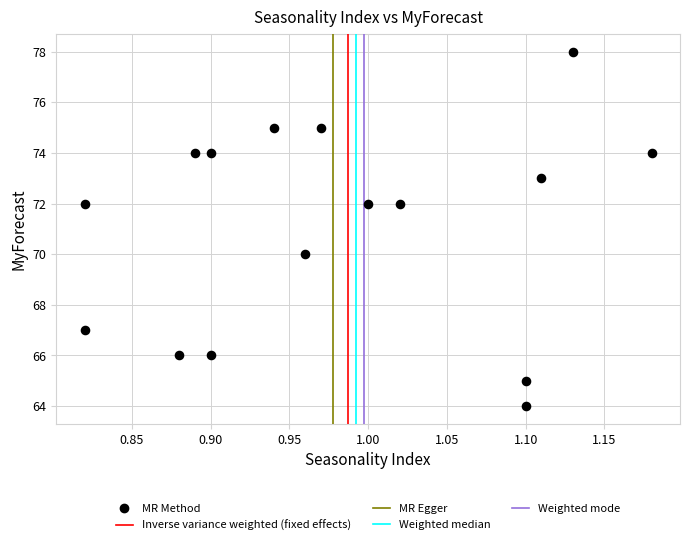

What is the range of Y values (max minus min)?

14